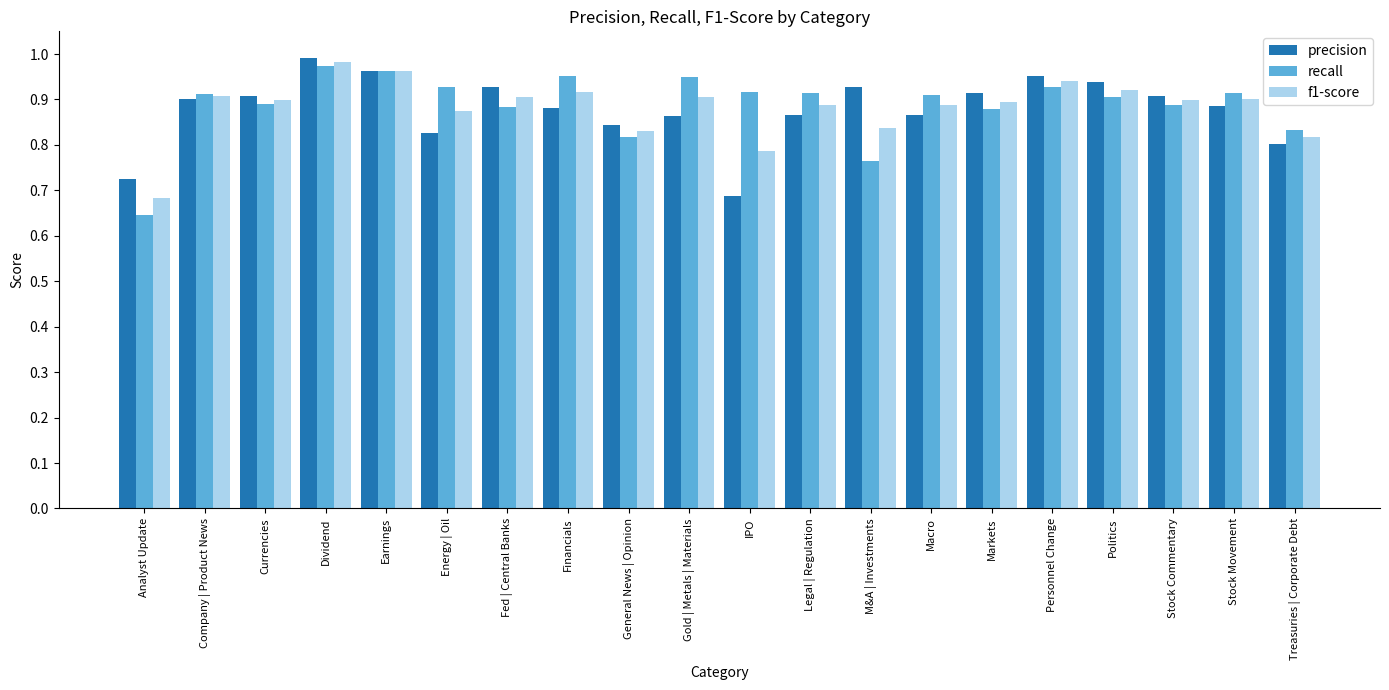

At which label does f1-score reach its minimum?

Analyst Update